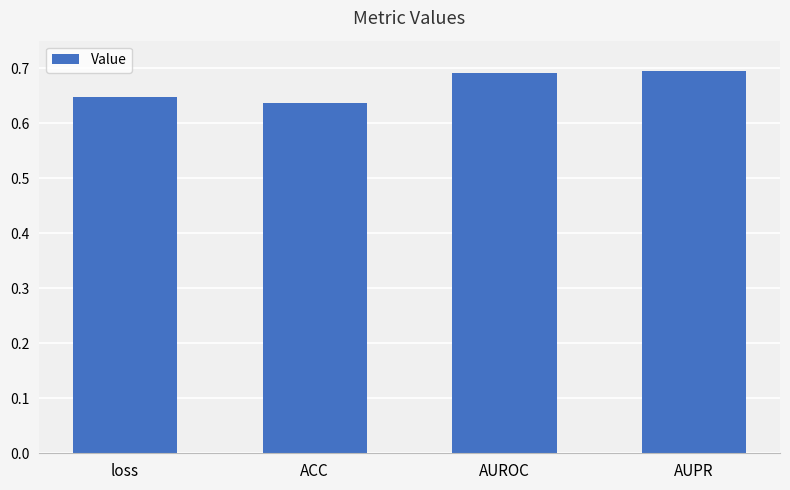

How many values are between 0 and 1?

4